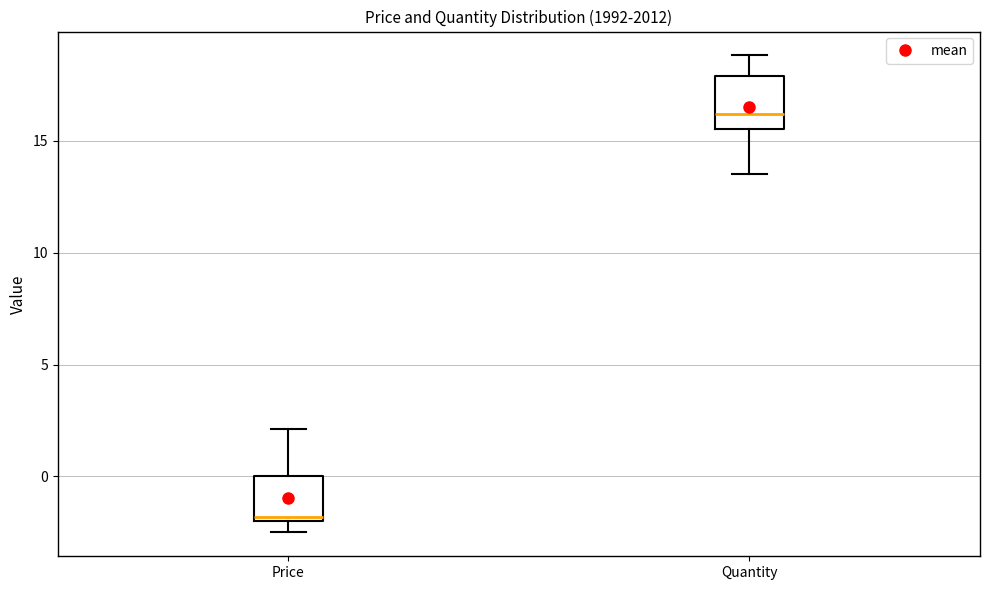

Where is the lower edge of the box for Price on the y-axis? The values are not printed on the chart, so give them approximately, as read against the axis.

-2.0